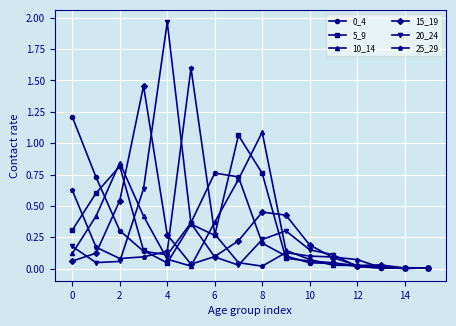

True or false: 0_4 and 5_9 intersect in this chart.

True